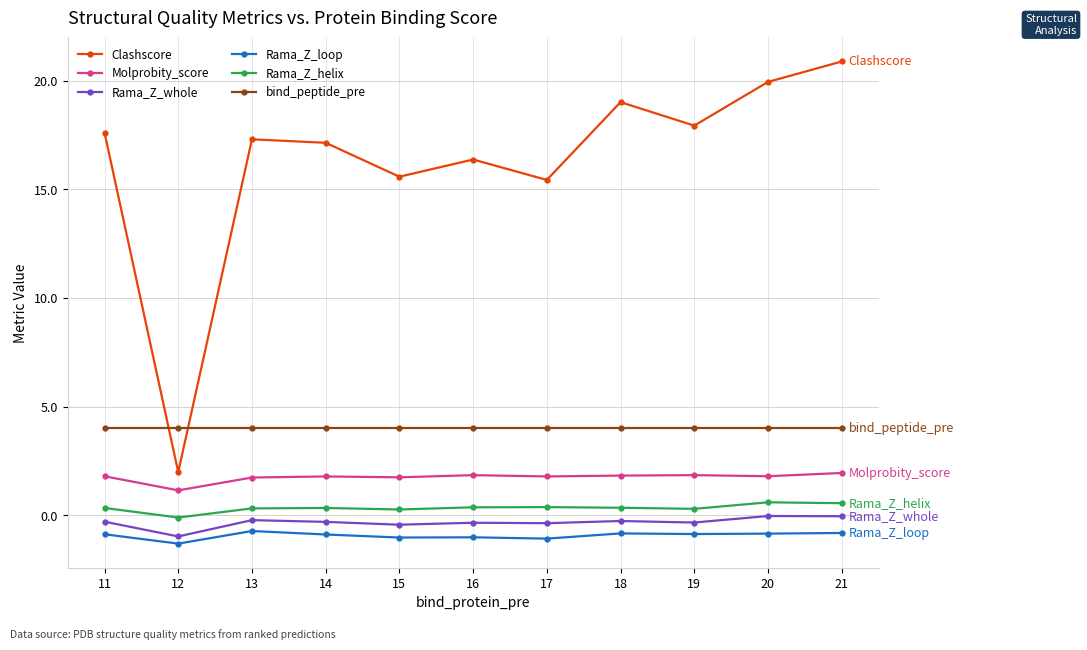

What are all the series names shown in the legend?

Clashscore, Molprobity_score, Rama_Z_whole, Rama_Z_loop, Rama_Z_helix, bind_peptide_pre